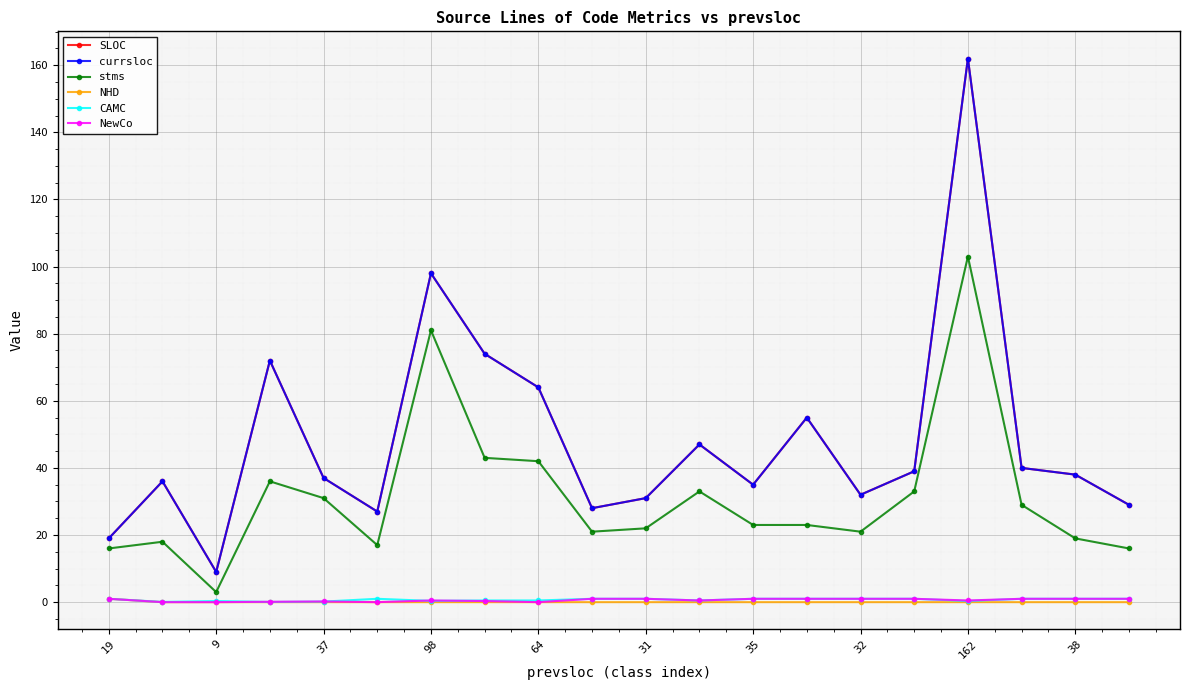

Is this an area chart (filled region under the line)?

No